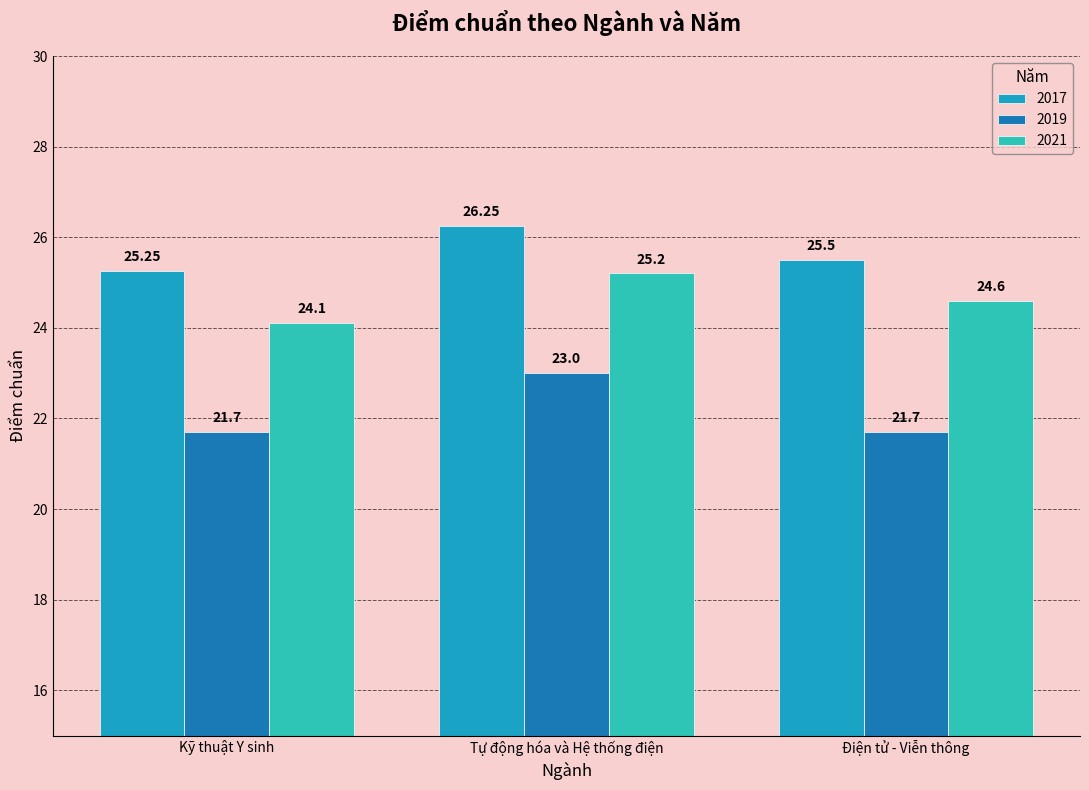

What is the difference between the maximum and minimum values in the 2021 series?

1.1